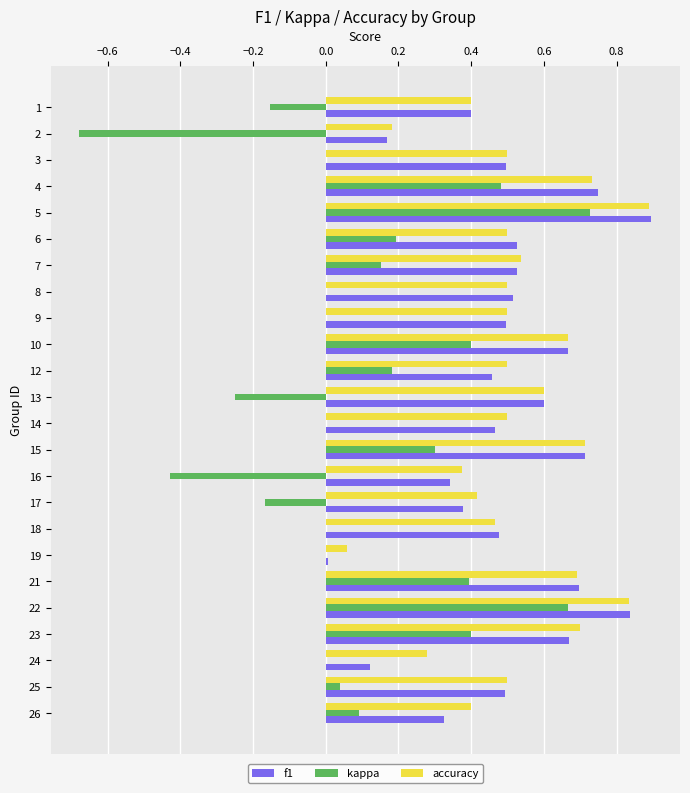

What is the greatest value displayed?

0.9